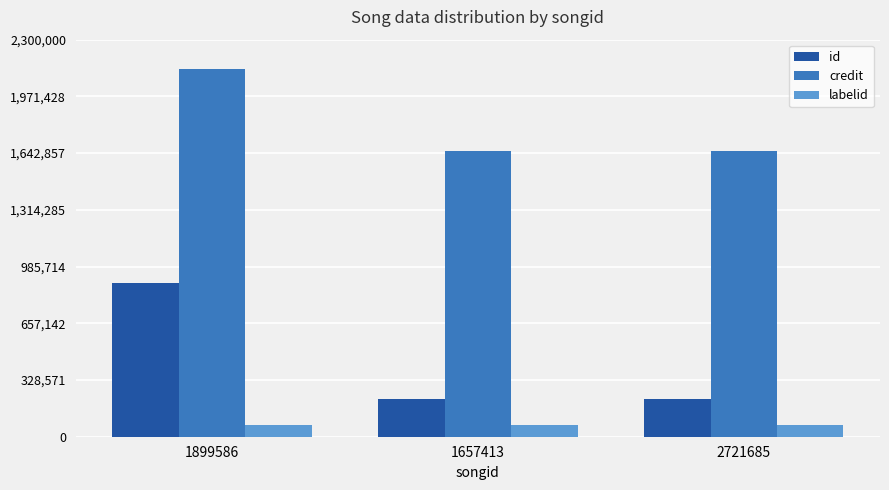

How many bars are there in each group?

3